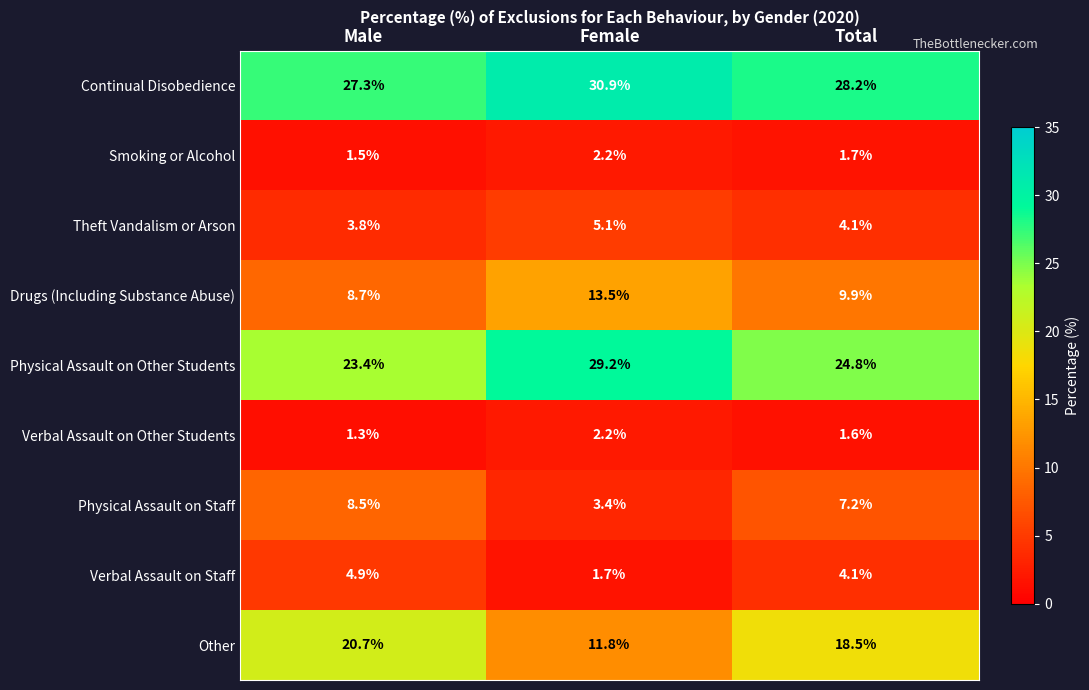

Which label corresponds to the smallest value in the chart?

Male